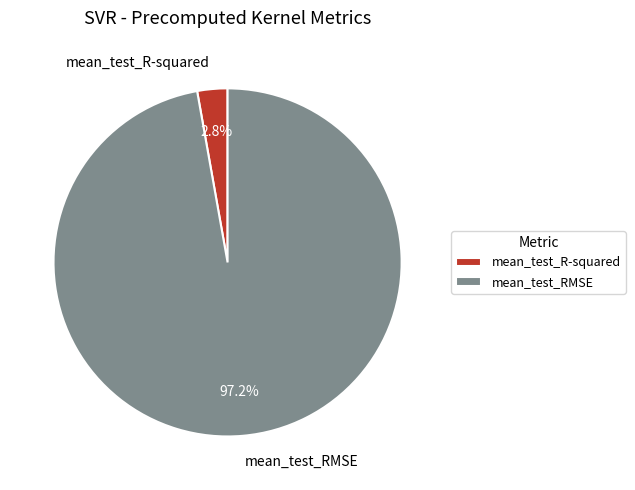

How many slices are in this pie chart?

2